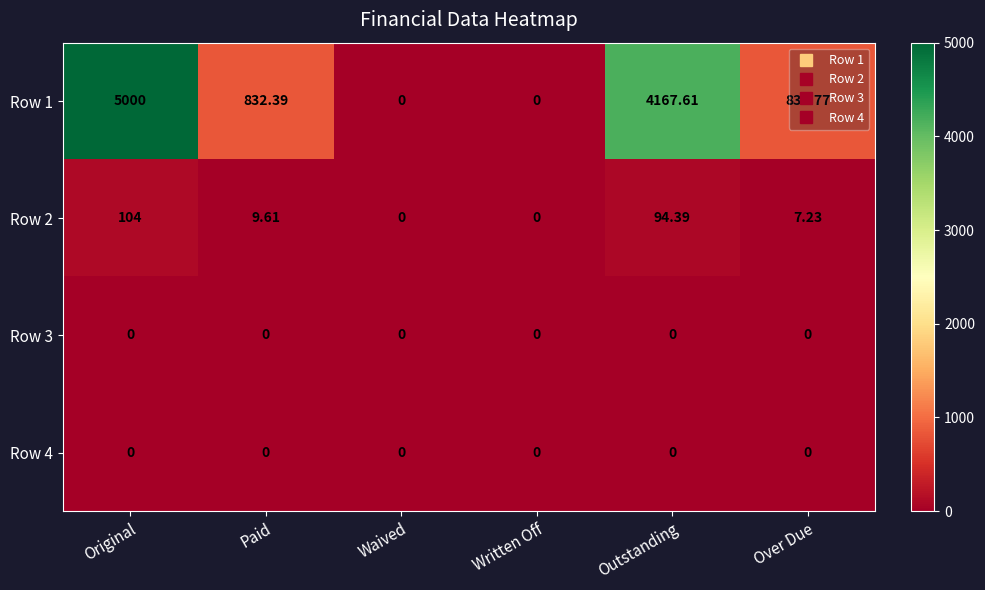

At which category is the sum across all series the highest?

Original